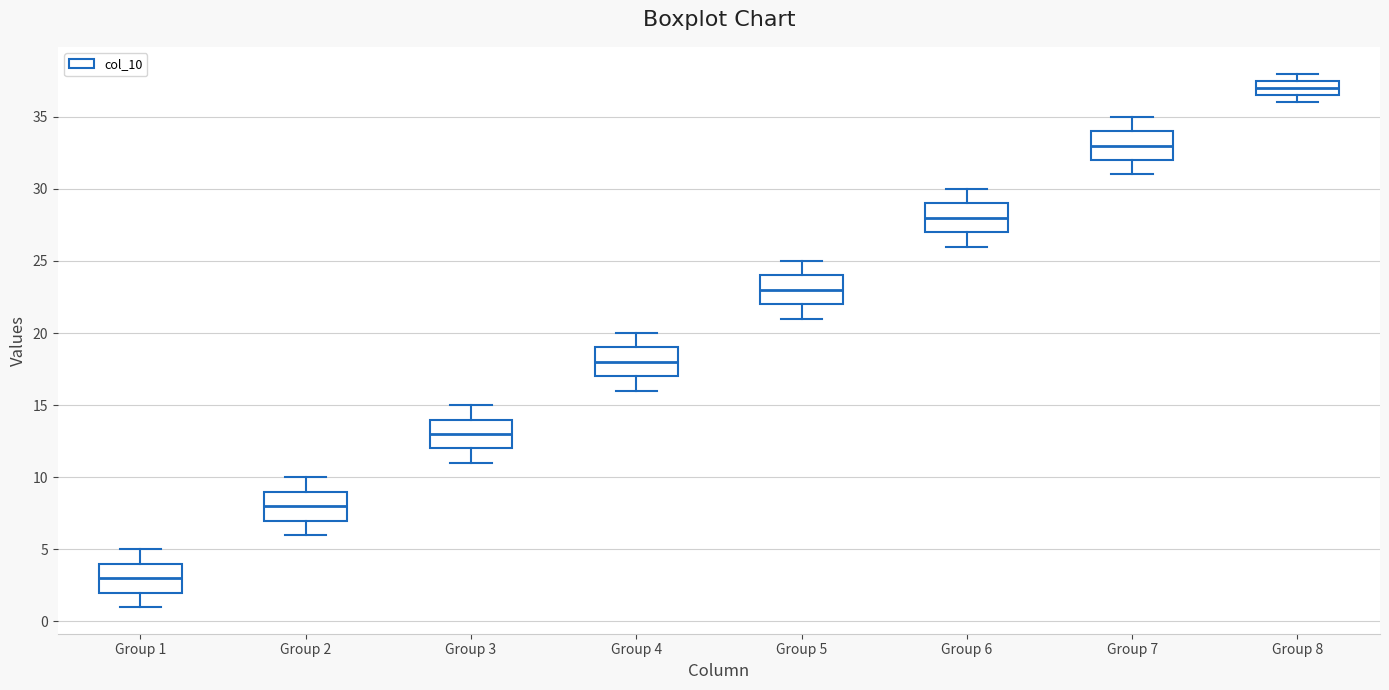

Which box has the lowest median line?

Group 1